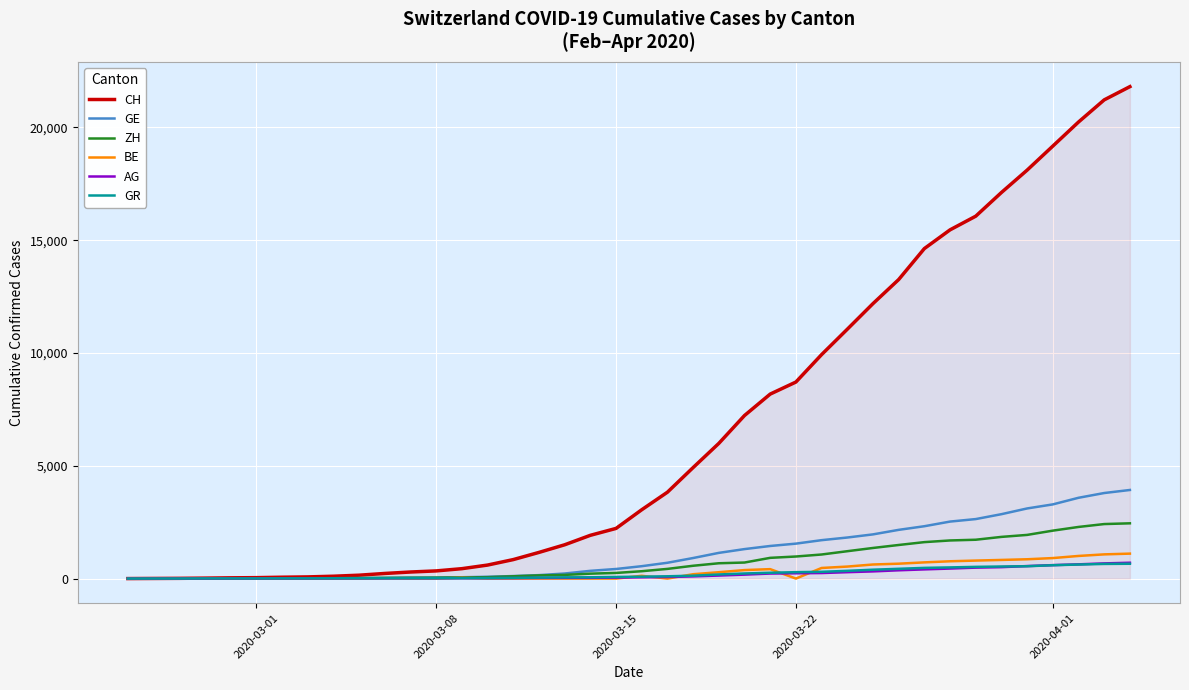

What is the average value of the BE series?

295